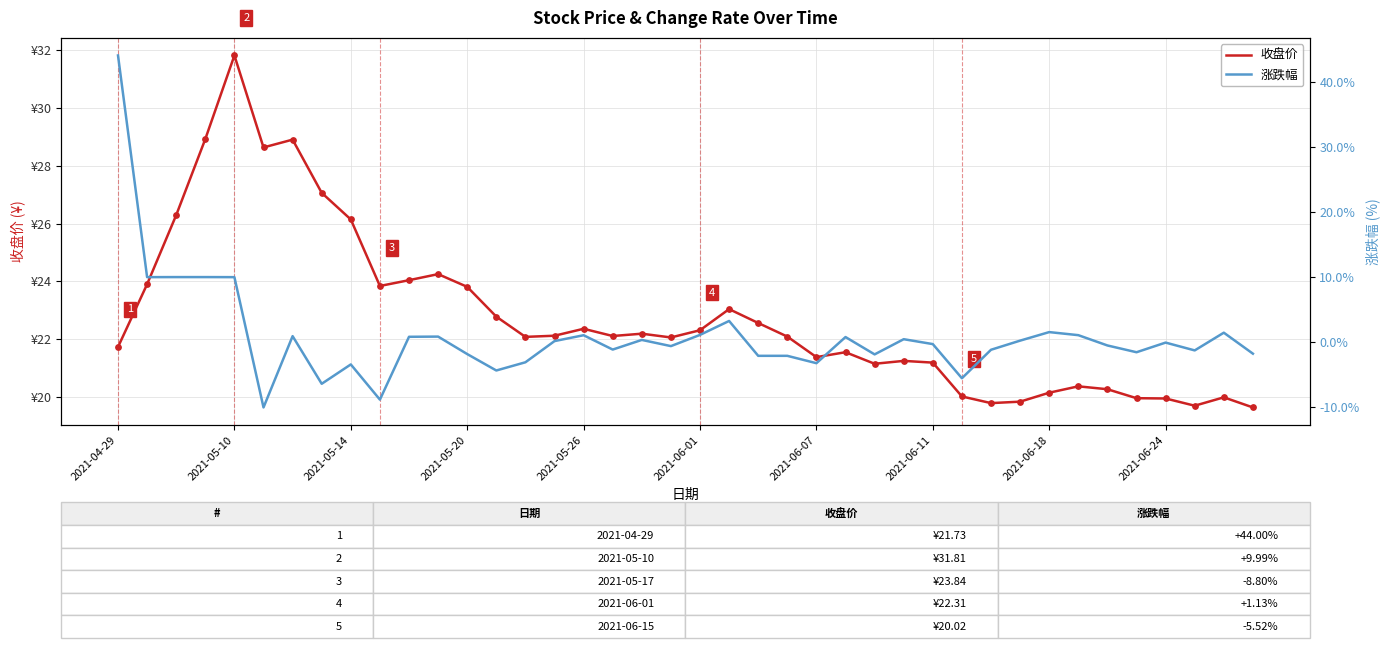

Which series has the largest total across all categories?

收盘价